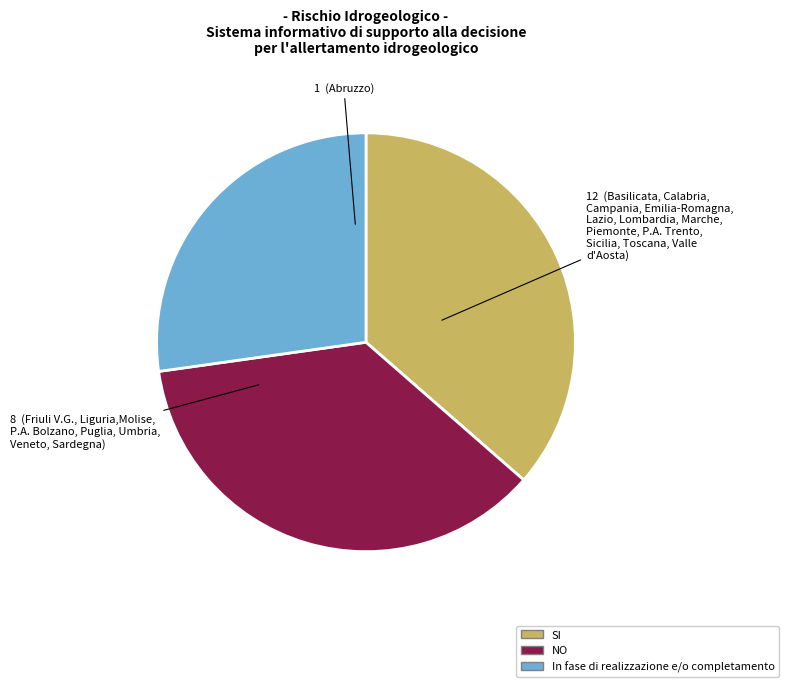

Does any single category account for the majority?

No